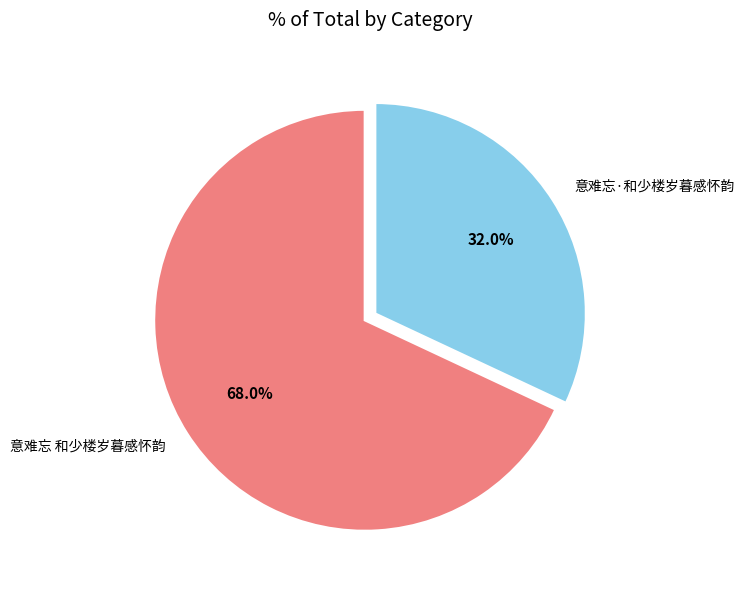

Is there a majority slice in this chart?

Yes